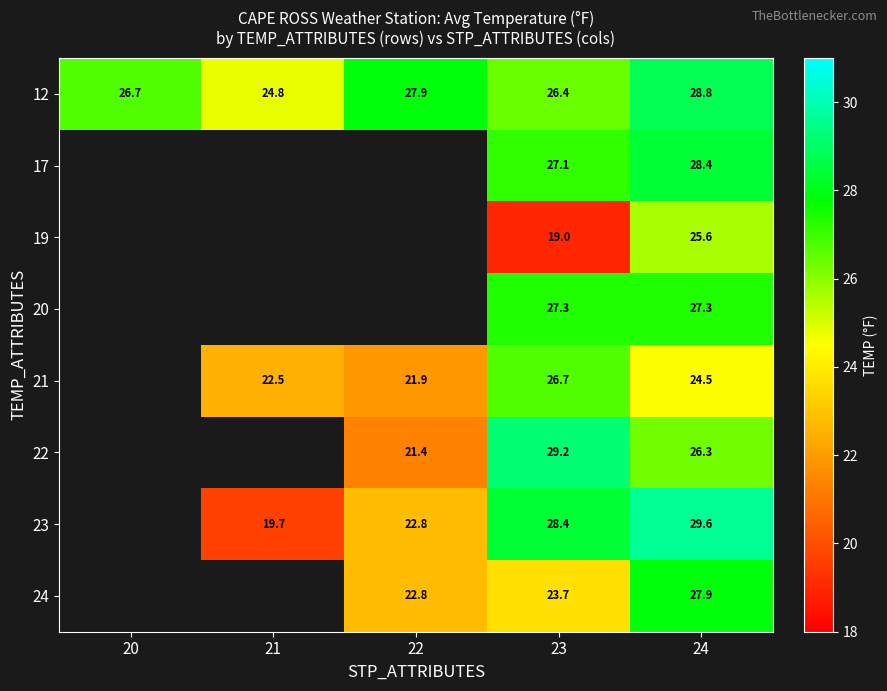

How many values in the 12 series exceed 26?

4